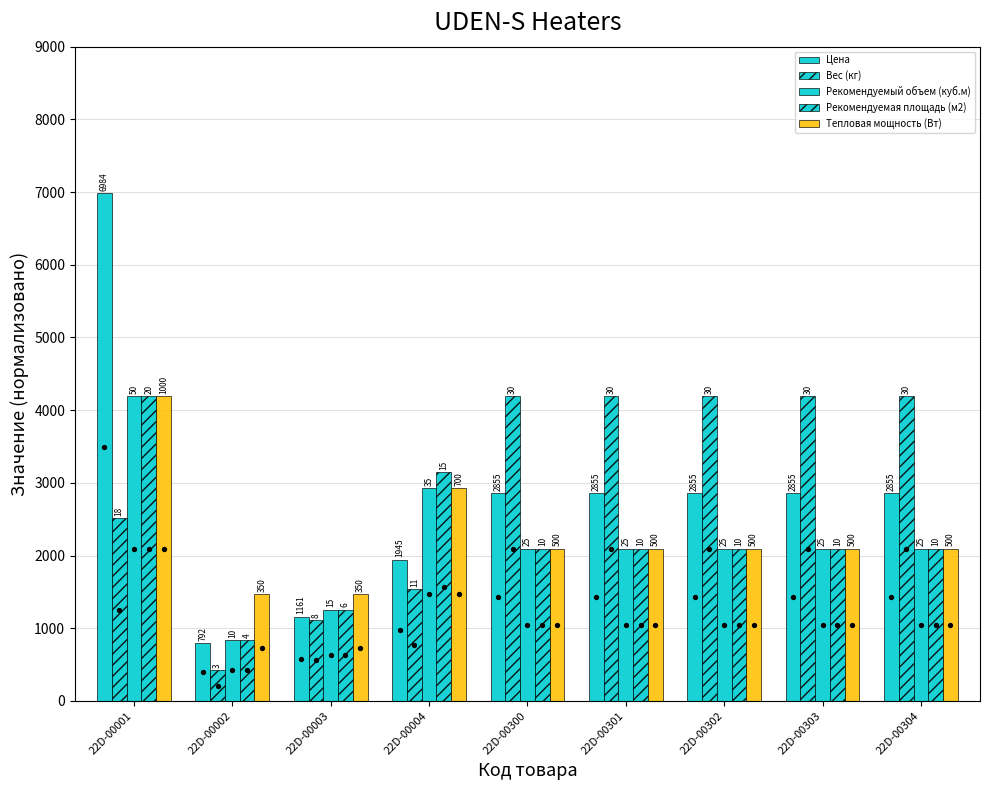

At how many categories does at least one series exceed 5118?

1